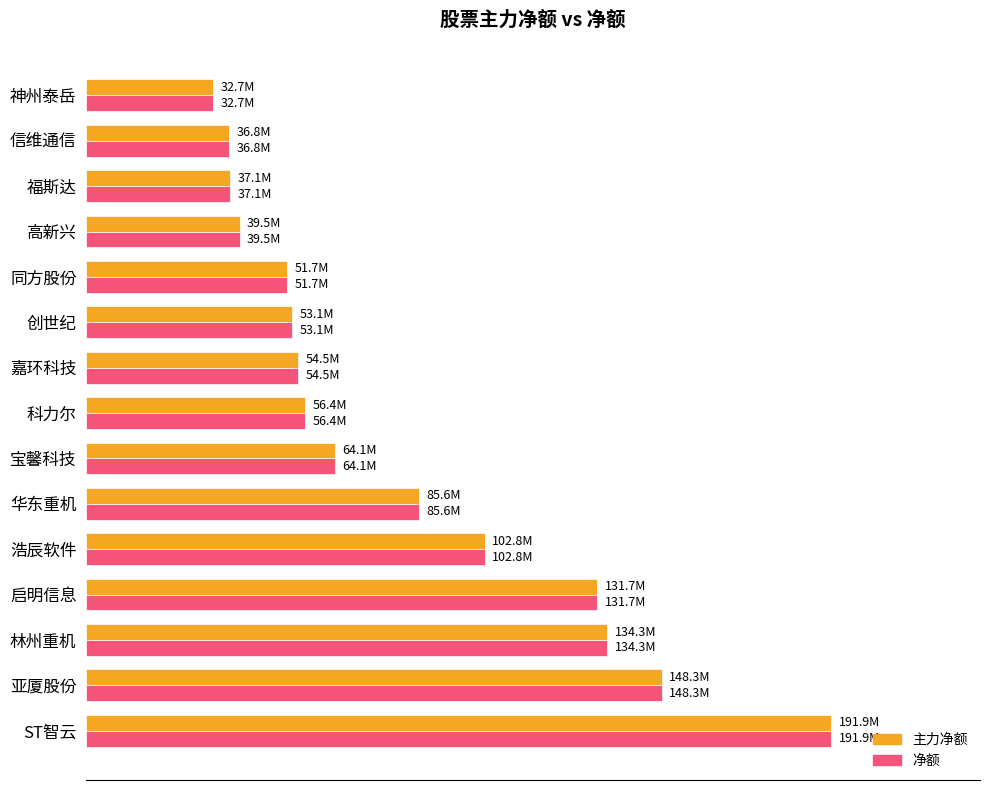

What is the average value of the 净额 series?

81387337